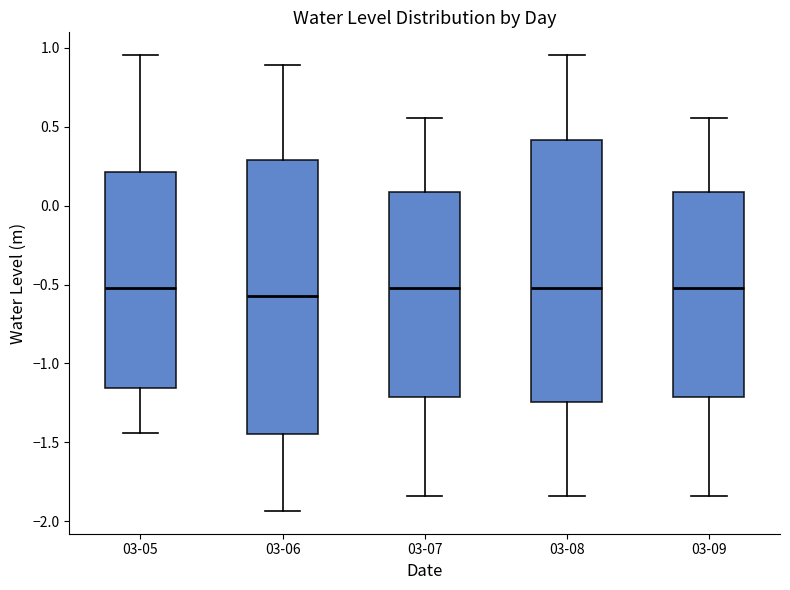

Where does the lower whisker of the box for 03-07 end on the y-axis? The values are not printed on the chart, so give them approximately, as read against the axis.

-1.85